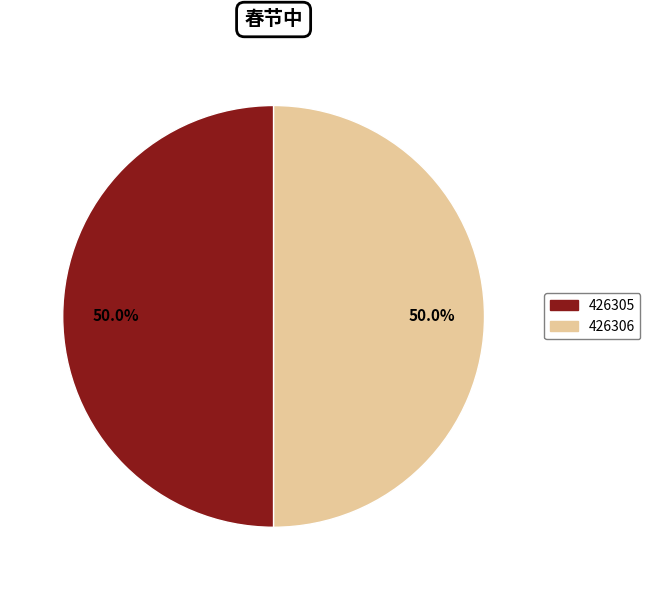

What percentage is the 426305 slice, to the nearest percent?

50%